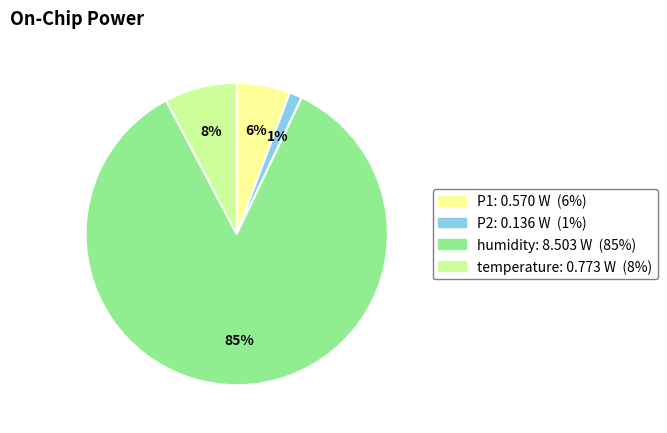

Between humidity and P1, which is larger?

humidity